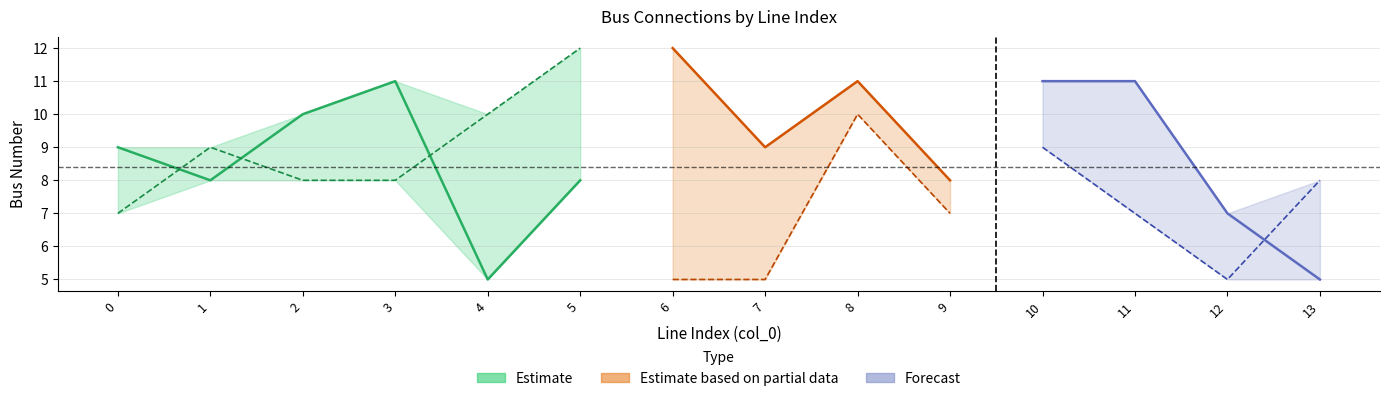

True or false: from_bus and to_bus intersect in this chart.

True